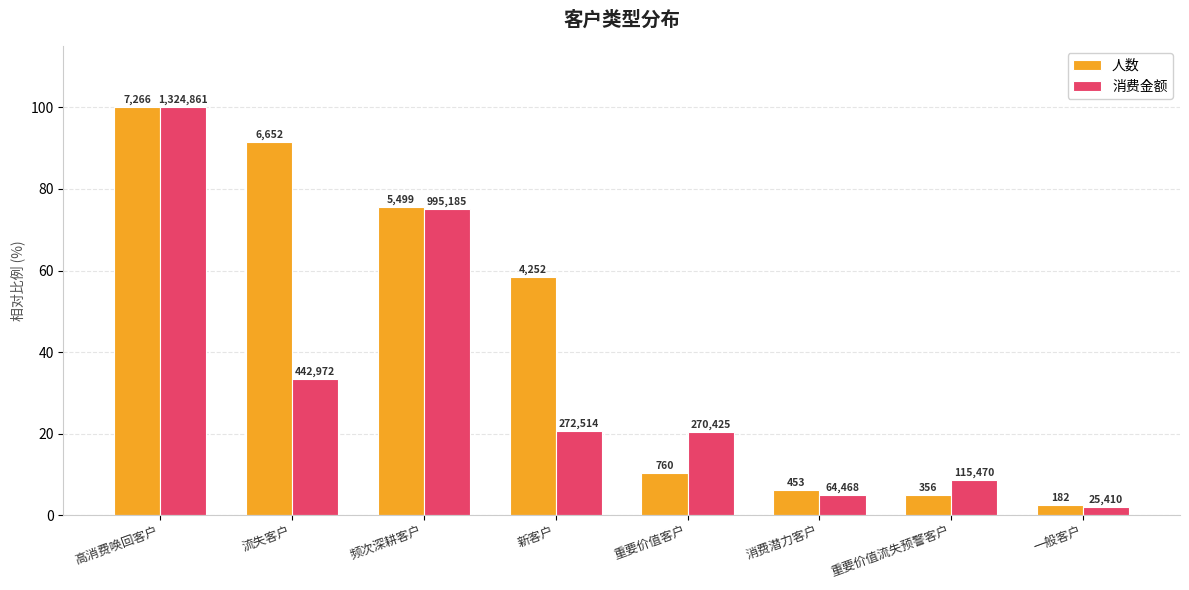

Are the bars horizontal?

No